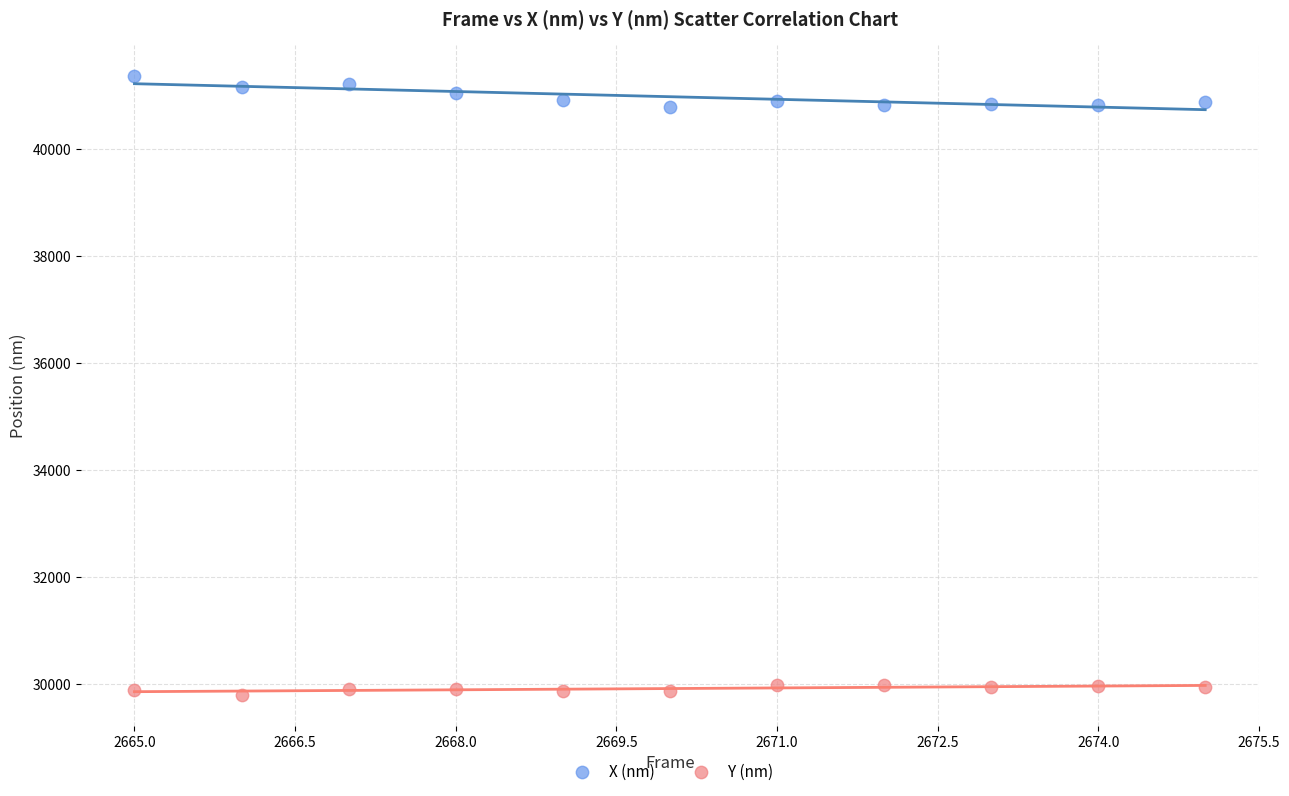

Across all data points, what is the range of X values (max minus min)?

10.0